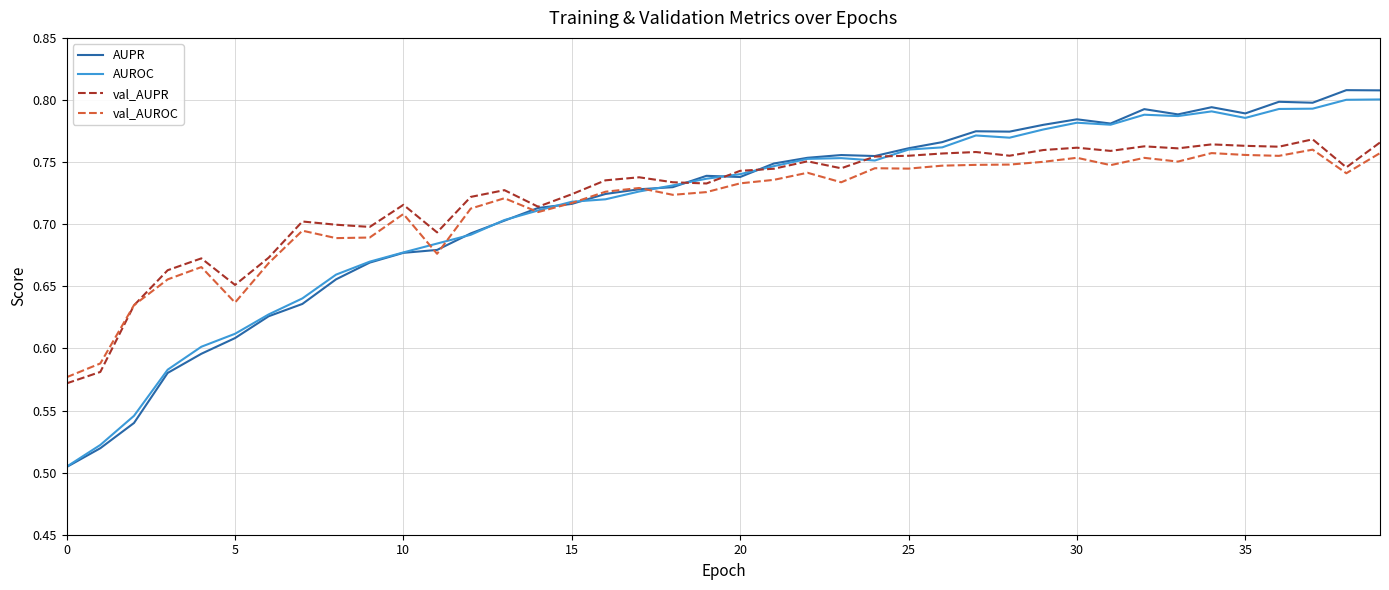

How many categories are shown in the chart?

40